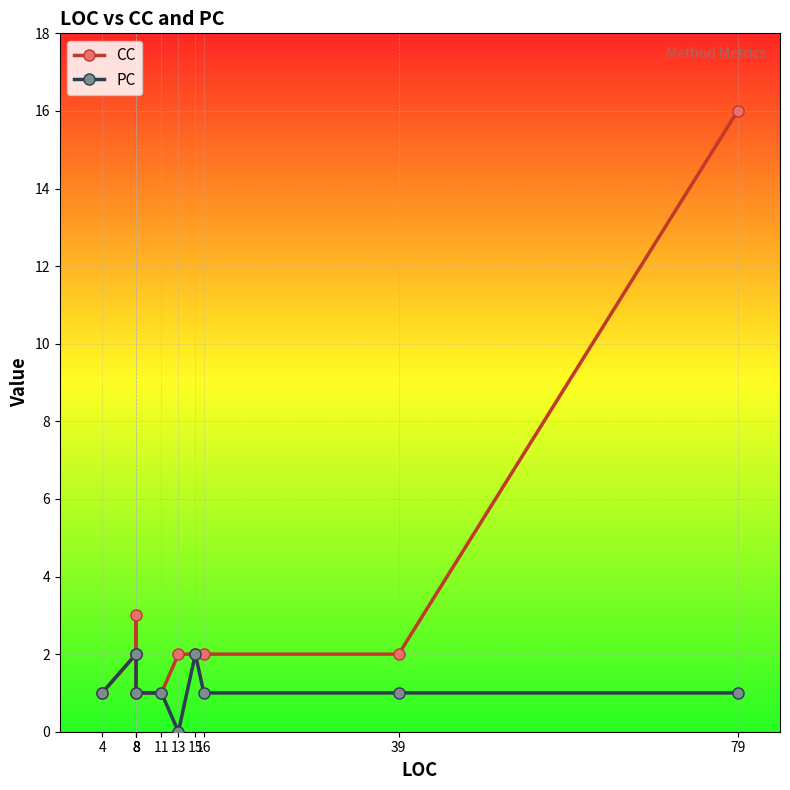

How many series are shown in this chart?

2